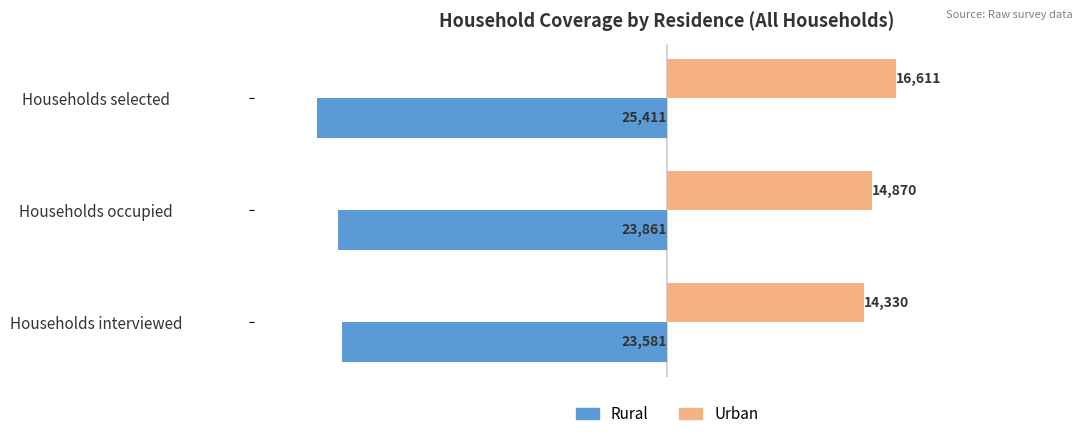

The value of Urban at Households selected is 29653. True or false?

False